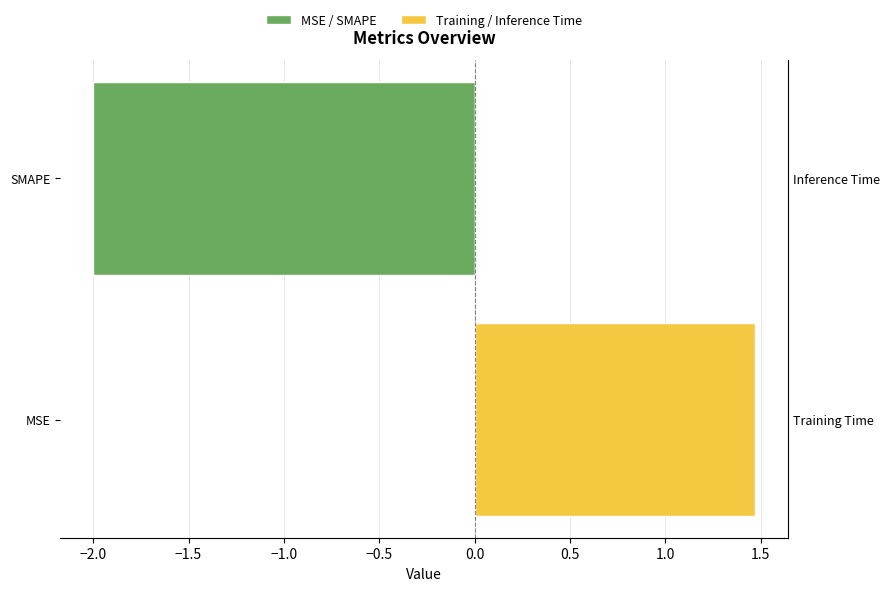

Does the chart contain any negative values?

Yes